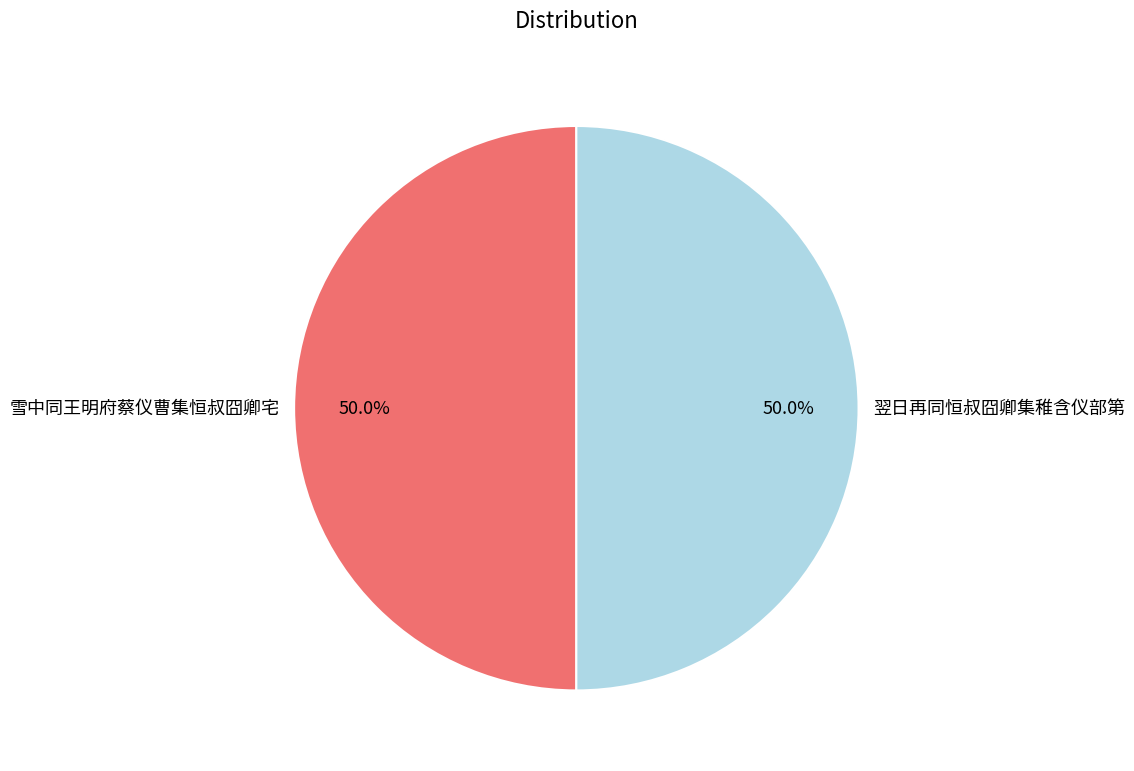

True or false: 翌日再同恒叔囧卿集稚含仪部第 accounts for 50% of the total.

True